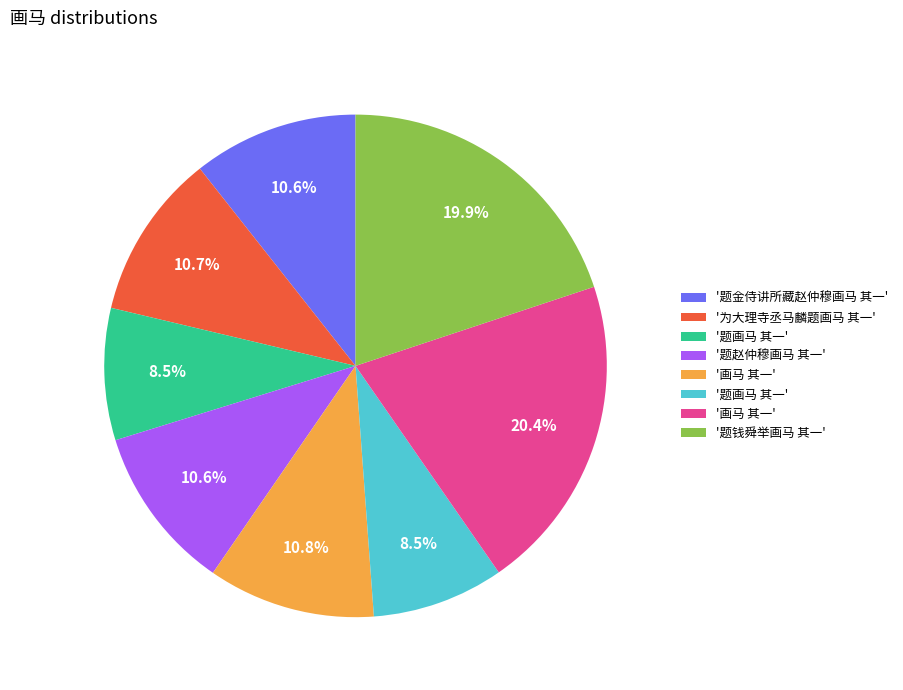

How many segments does this pie chart have?

8